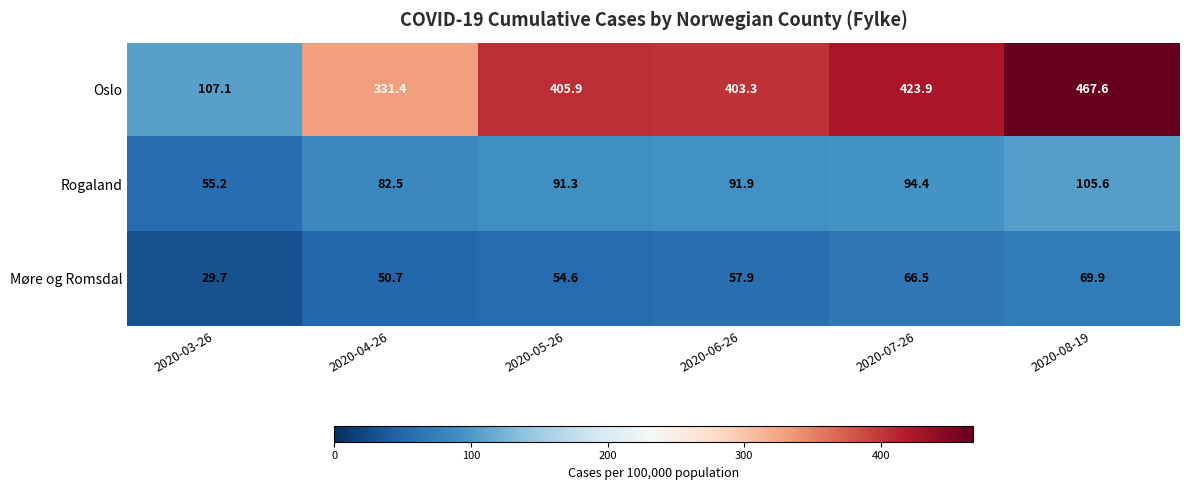

What is the approximate value of Rogaland at 2020-03-26?

55.2